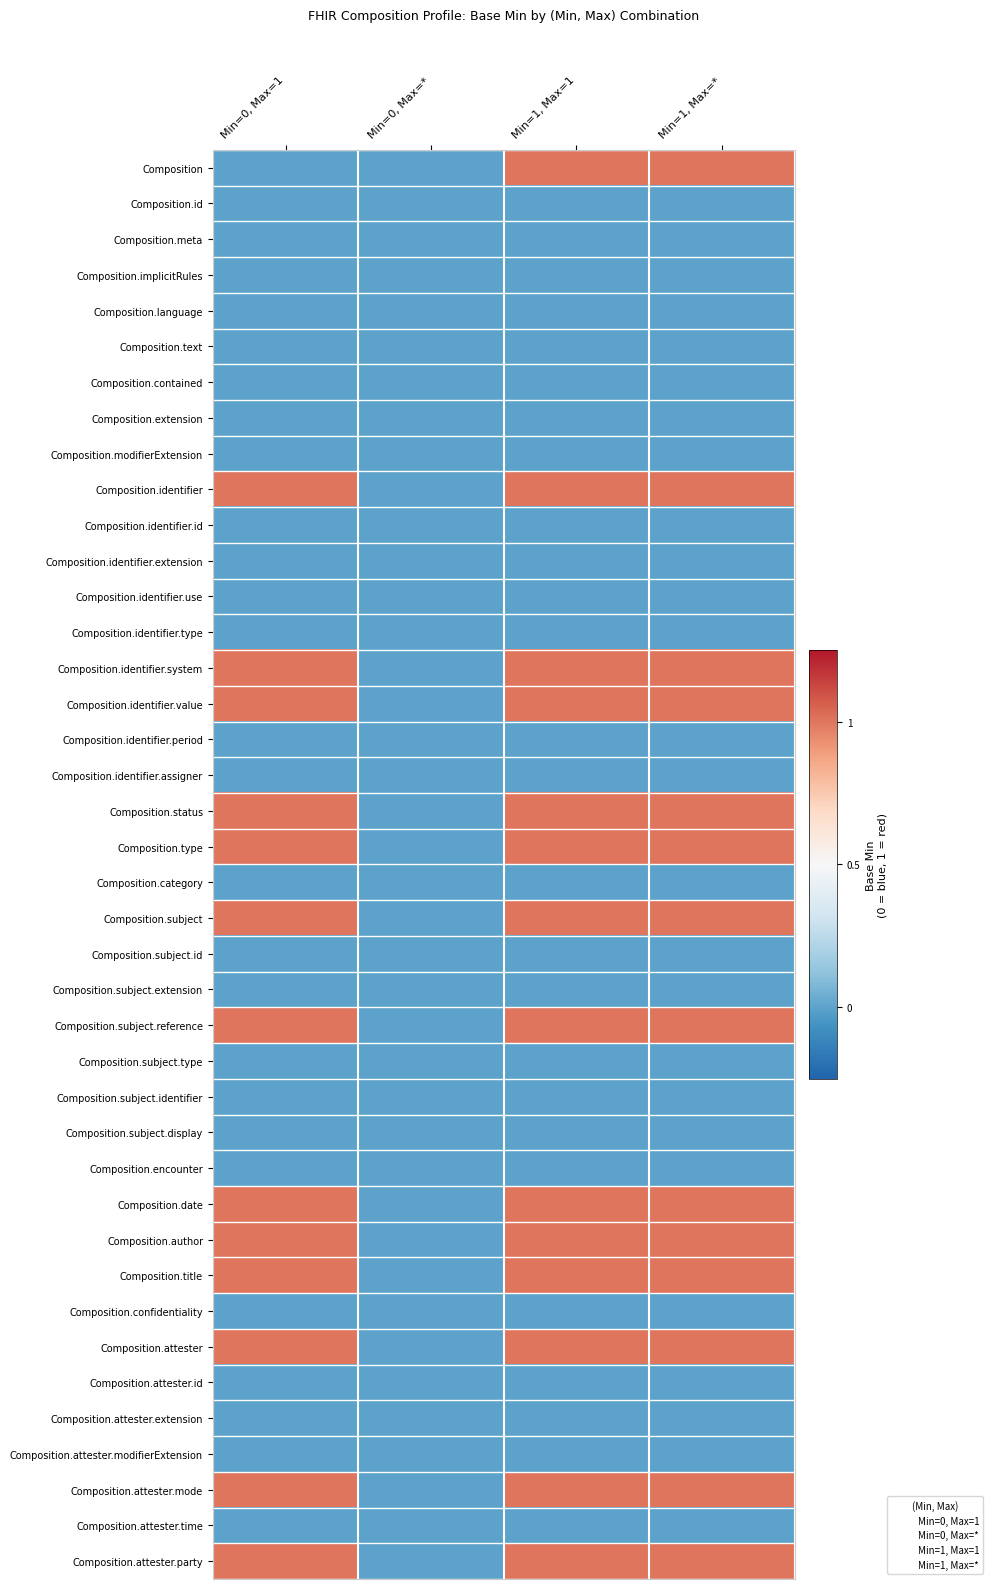

Rank the series at Min=1, Max=* from highest to lowest value.

Composition, Composition.identifier, Composition.identifier.system, Composition.identifier.value, Composition.status, Composition.type, Composition.subject, Composition.subject.reference, Composition.date, Composition.author, Composition.title, Composition.attester, Composition.attester.mode, Composition.attester.party, Composition.id, Composition.meta, Composition.implicitRules, Composition.language, Composition.text, Composition.contained, Composition.extension, Composition.modifierExtension, Composition.identifier.id, Composition.identifier.extension, Composition.identifier.use, Composition.identifier.type, Composition.identifier.period, Composition.identifier.assigner, Composition.category, Composition.subject.id, Composition.subject.extension, Composition.subject.type, Composition.subject.identifier, Composition.subject.display, Composition.encounter, Composition.confidentiality, Composition.attester.id, Composition.attester.extension, Composition.attester.modifierExtension, Composition.attester.time